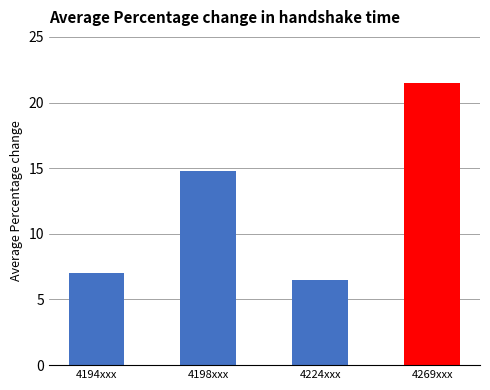

What is the change in value from 4194xxx to 4224xxx?

-0.5